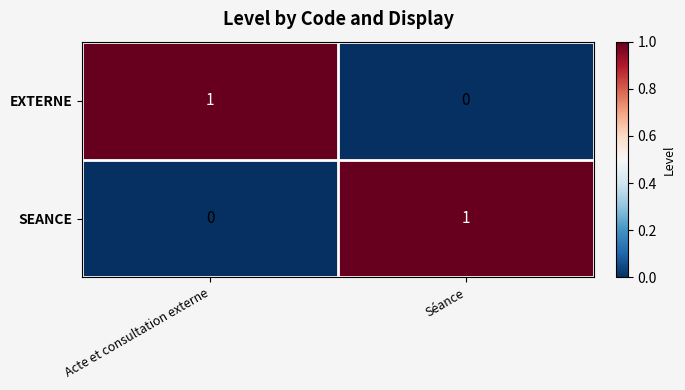

At how many categories does at least one series exceed 0?

2